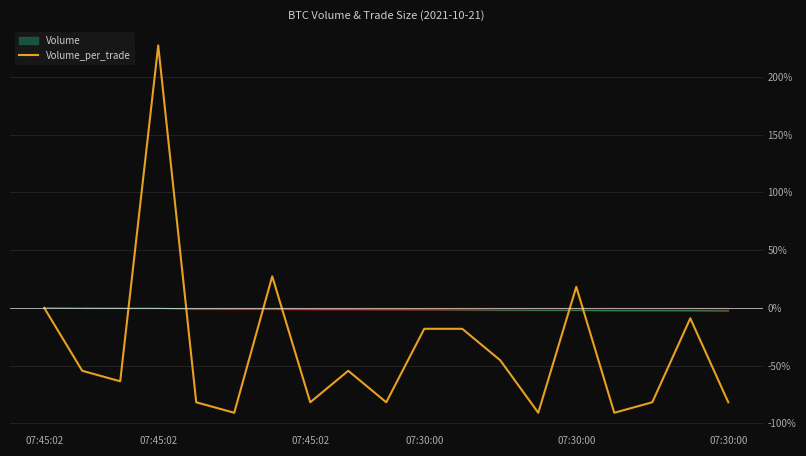

How many points are lower than both their immediate neighbors (excluding endpoints)?

6